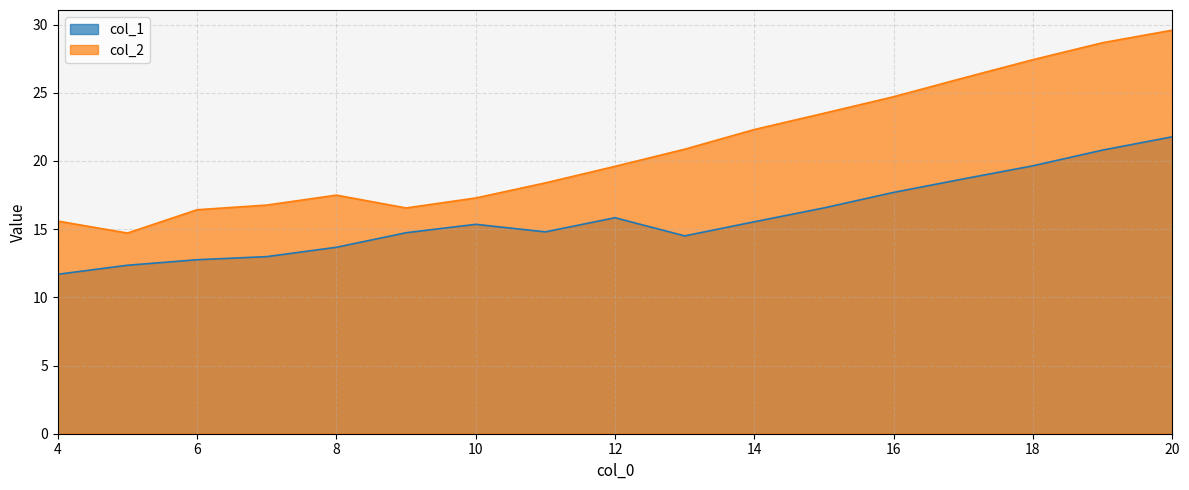

How many interior local valleys does the col_1 series have?

2